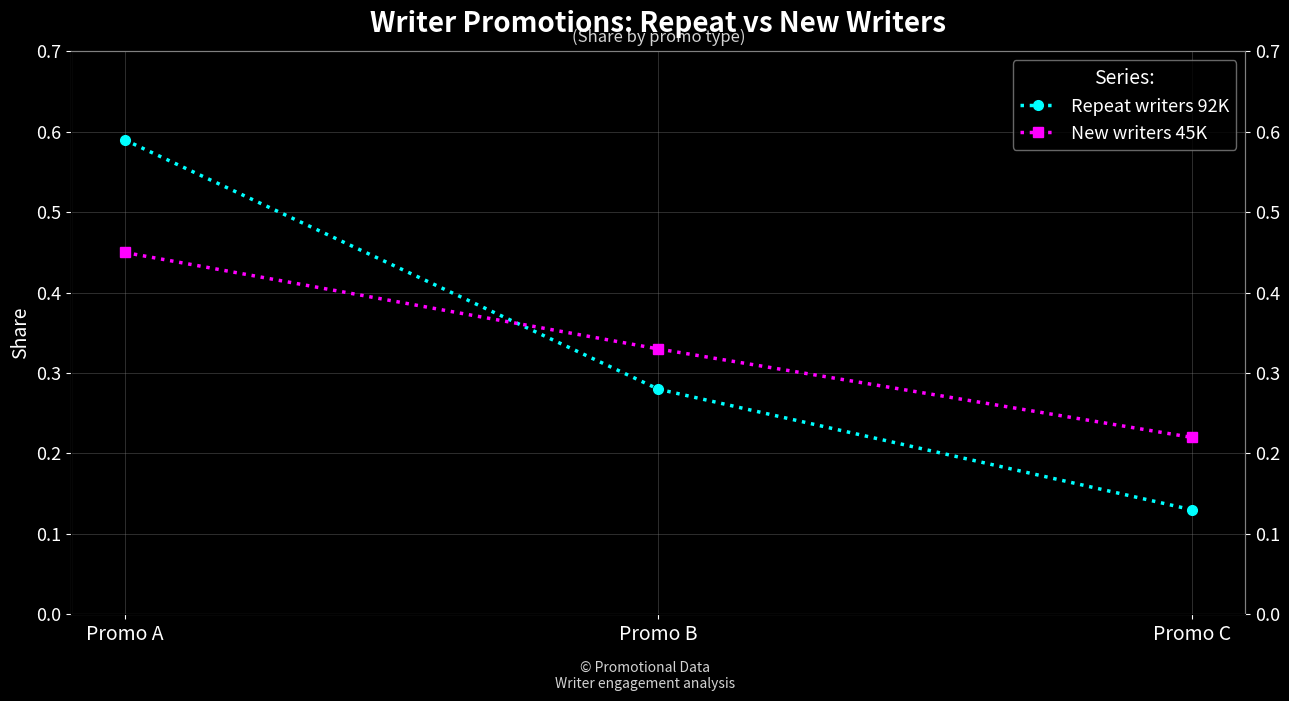

Reading left to right, transcribe all the data shown in this chart.

Repeat writers 92K: 0.6	0.3	0.1
New writers 45K: 0.5	0.3	0.2